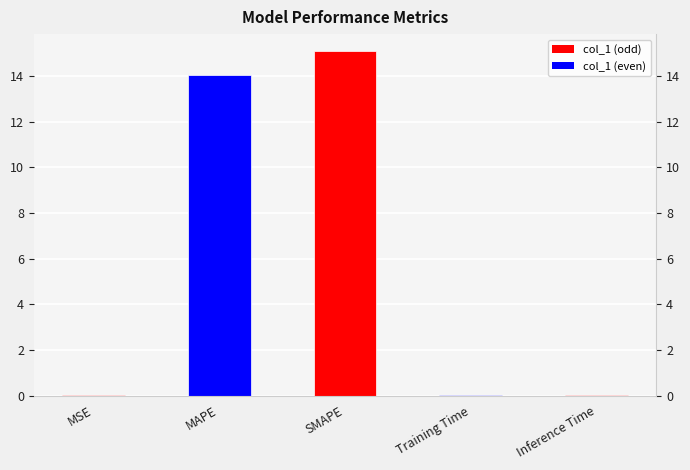

What is the difference between the second highest and minimum values?

14.0